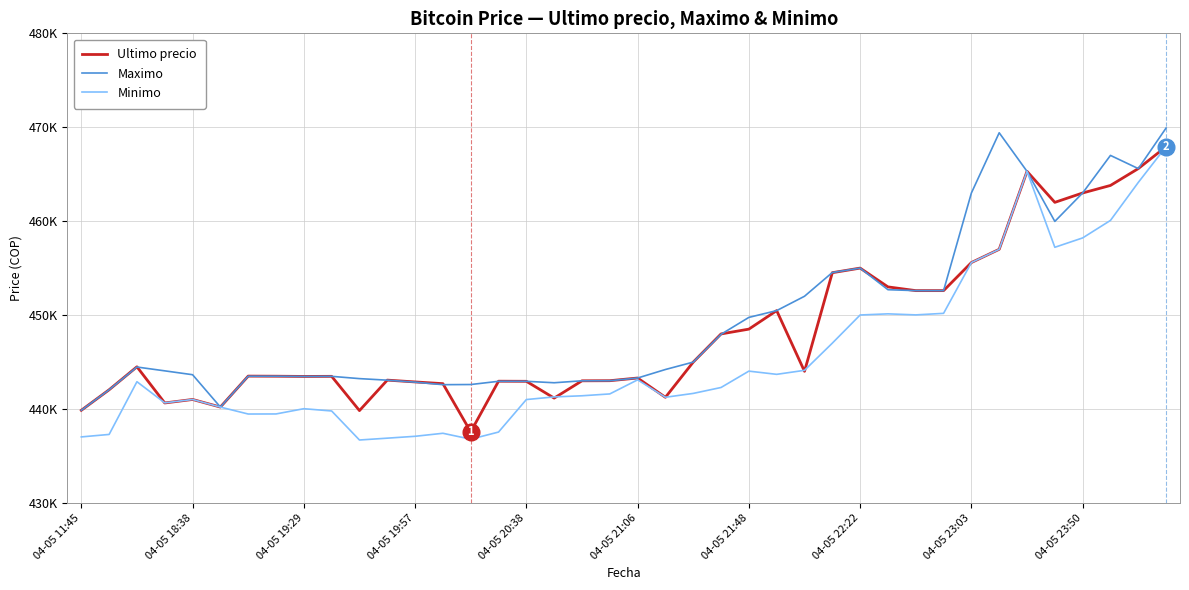

At which label does Maximo reach its minimum?

04-05 11:45